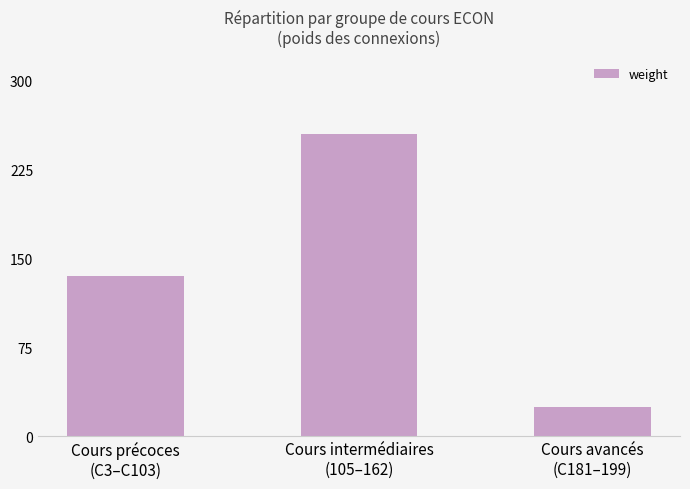

The chart shows a value of 40 at Cours avancés
(C181–199). True or false?

False